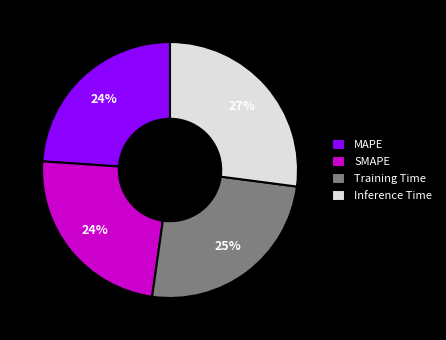

To the nearest percent, what portion does Inference Time represent?

27%